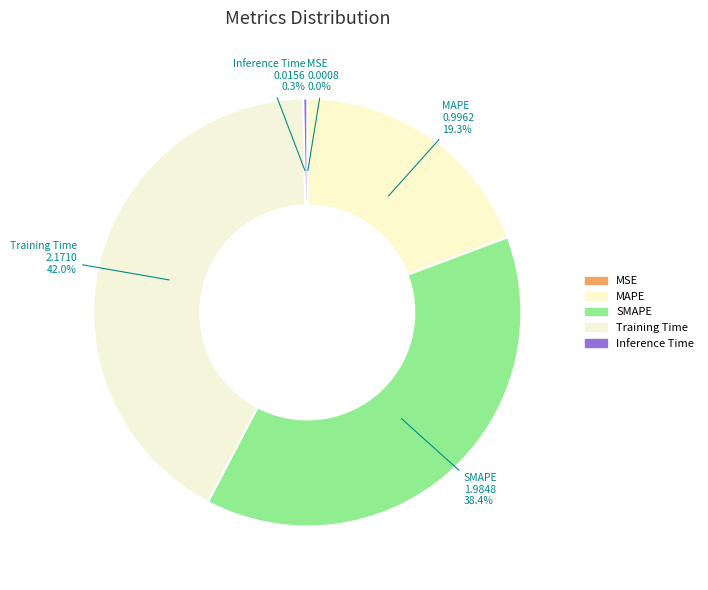

Which has a higher value, Inference Time or Training Time?

Training Time